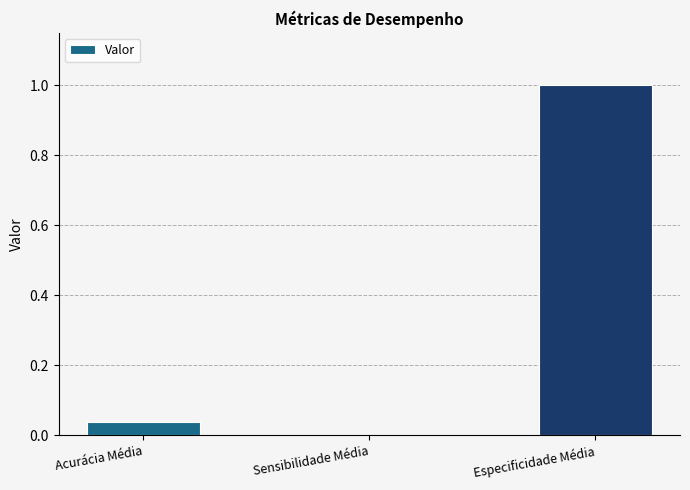

Which label corresponds to the largest value in the chart?

Especificidade Média